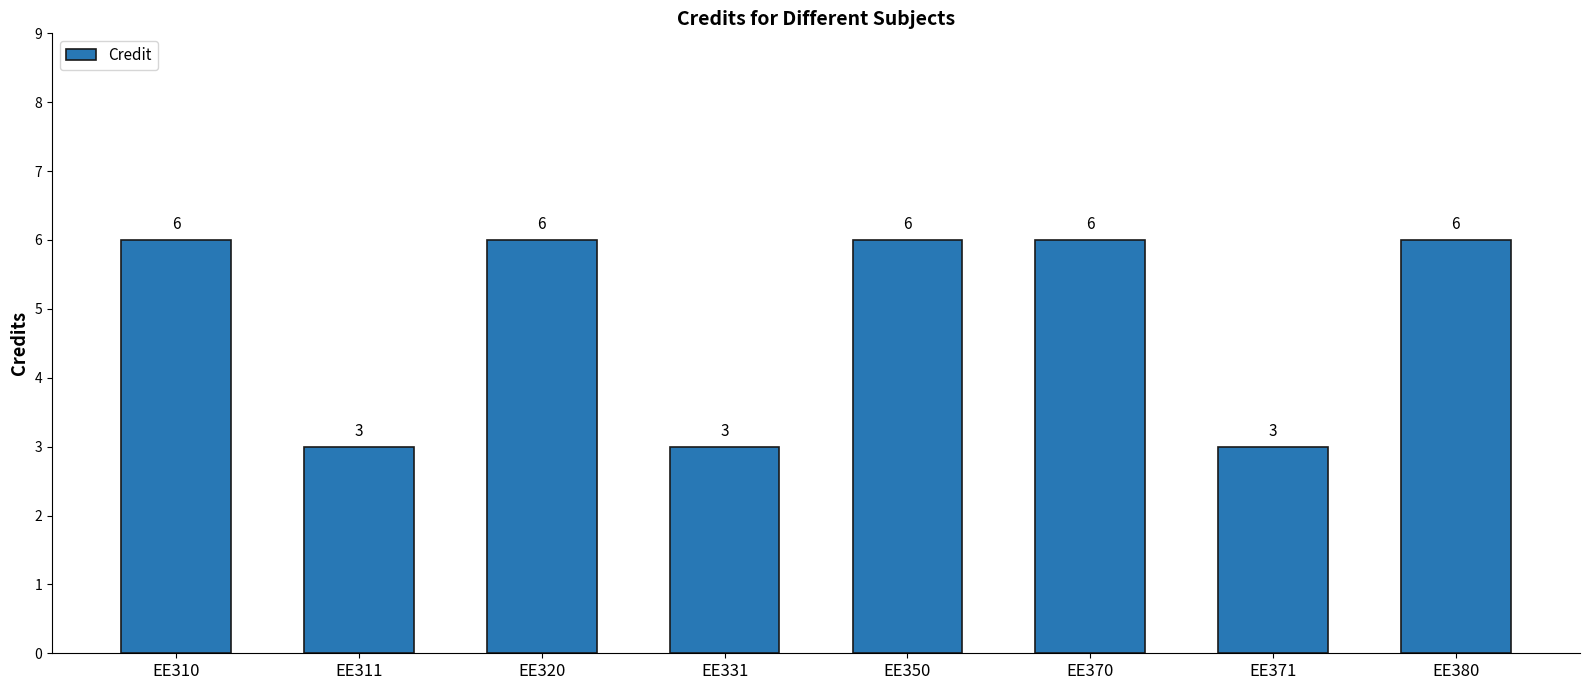

What is the value of the 6th bar from the left?

6